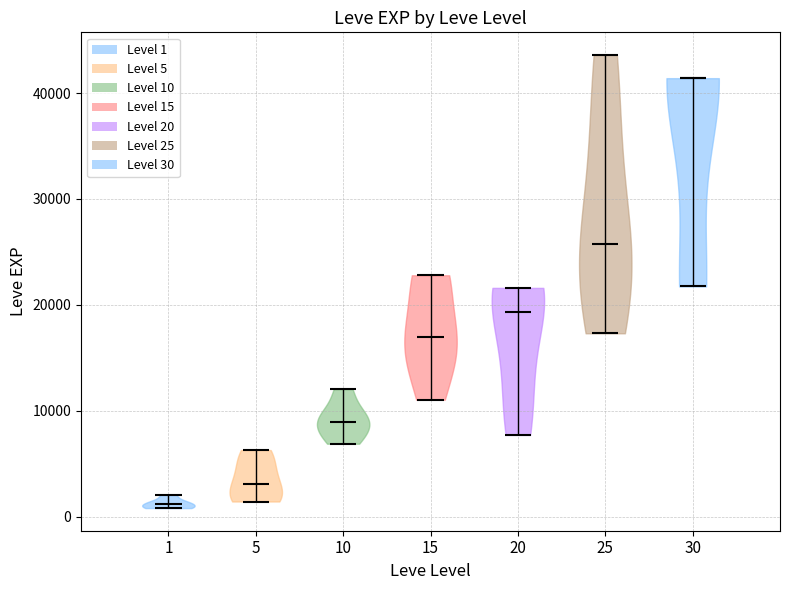

Reading left to right, read every violin against the y-axis: where its median line is, and the lowest and highest points it reaches. The values are not printed on the chart, so give them approximately, as read against the axis.

1: median line 1000, lowest point 1000, highest point 2000
5: median line 3000, lowest point 1000, highest point 6000
10: median line 9000, lowest point 7000, highest point 12000
15: median line 17000, lowest point 11000, highest point 23000
20: median line 19000, lowest point 8000, highest point 22000
25: median line 26000, lowest point 17000, highest point 44000
30: median line 41000, lowest point 22000, highest point 41000